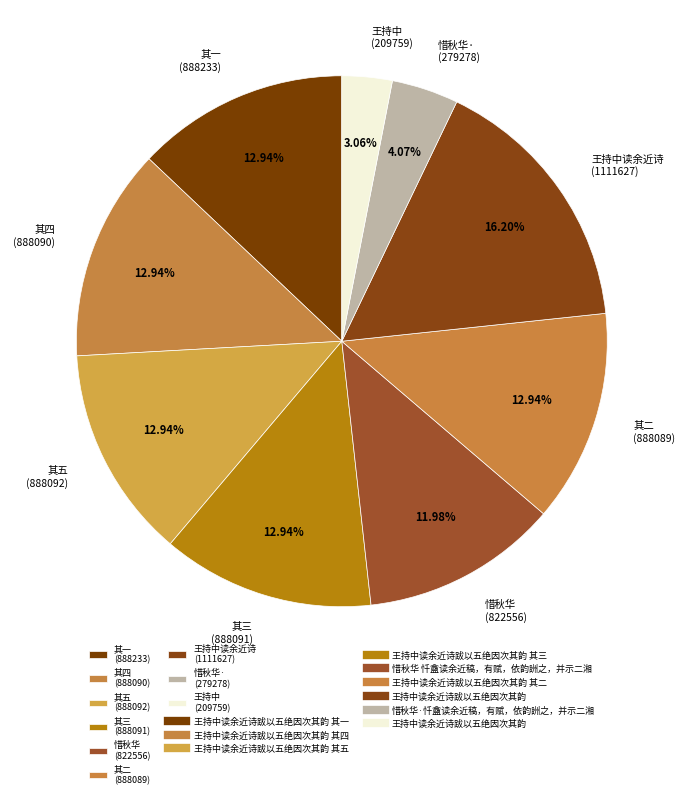

How many segments does this pie chart have?

9